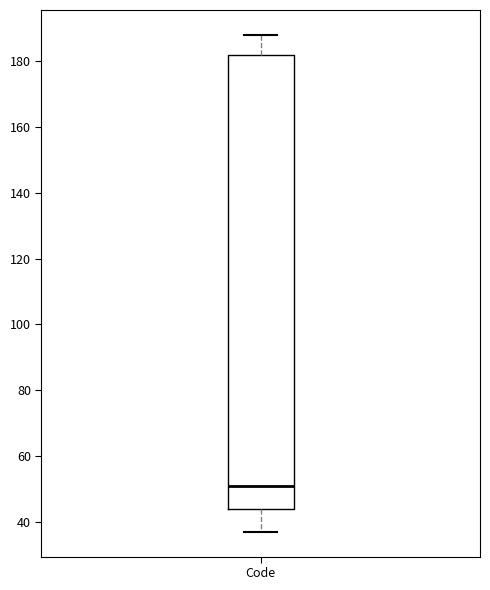

Transcribe this box plot: give where the median line is, the range the box spans, and where the two whiskers end, as read against the y-axis. The values are not printed on the chart, so give them approximately, as read against the axis.

median 52, box 44 to 182, whiskers 38 to 188